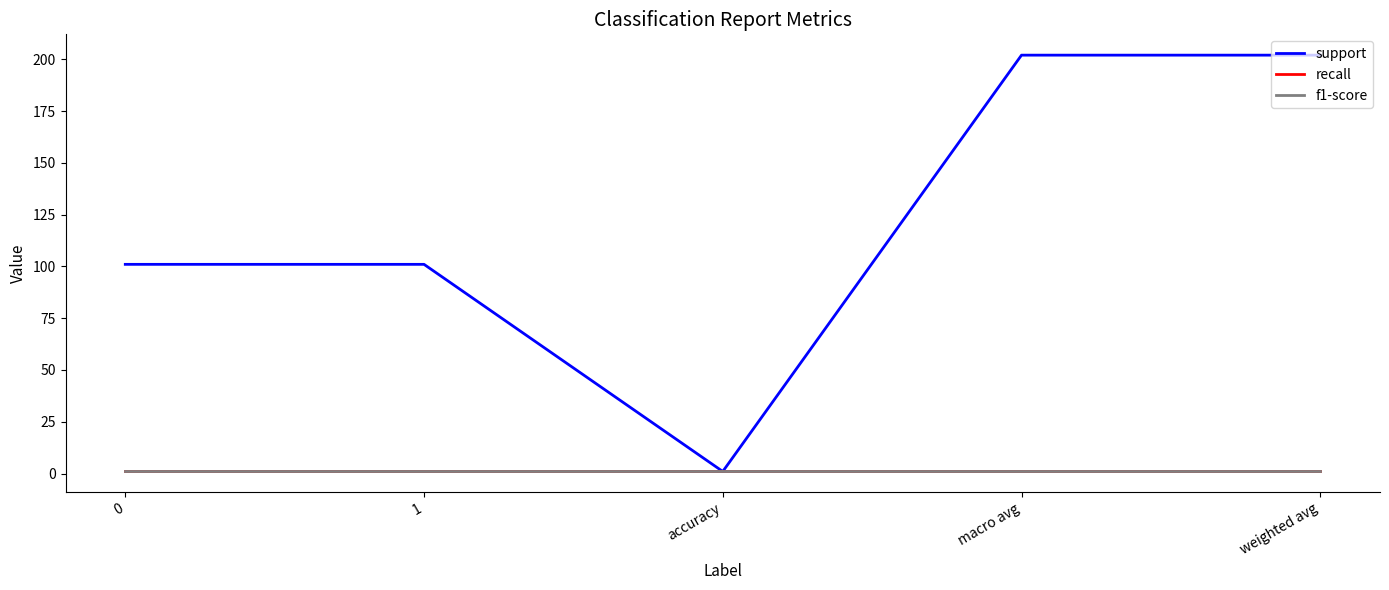

Which series has the widest spread of values?

support